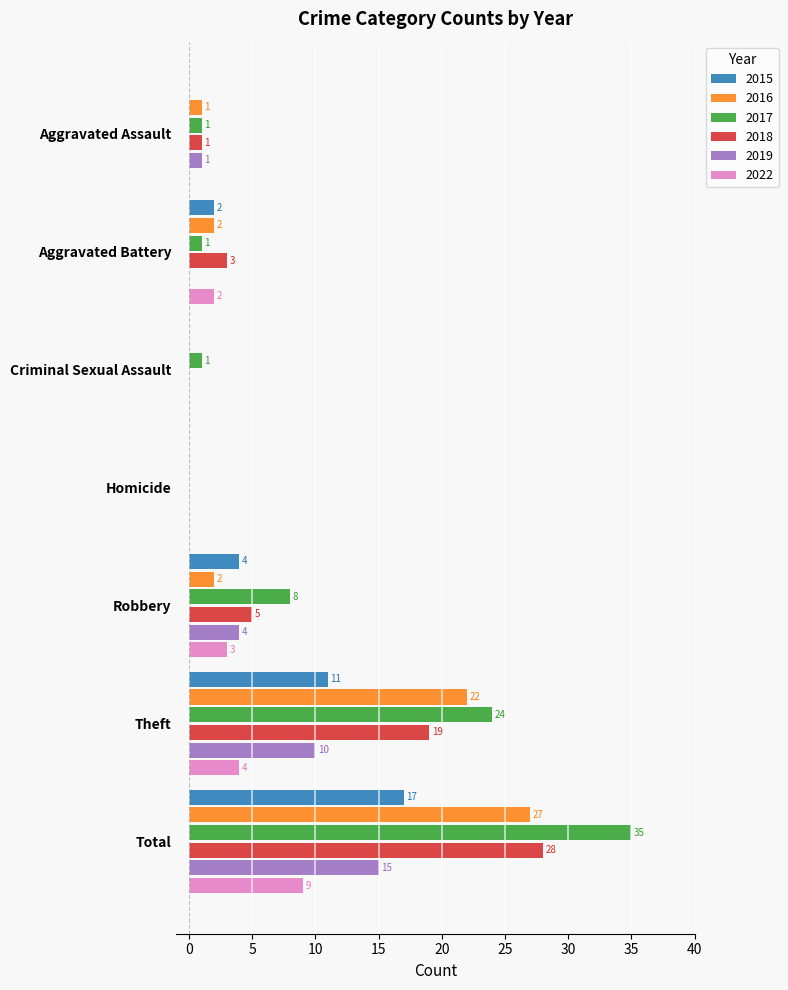

What is the sum of all 2019 values?

30